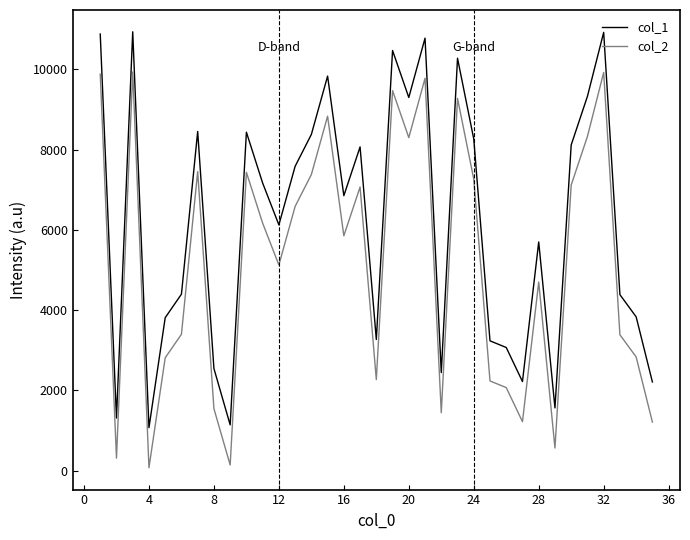

What is the highest value of the col_2 series?

9938